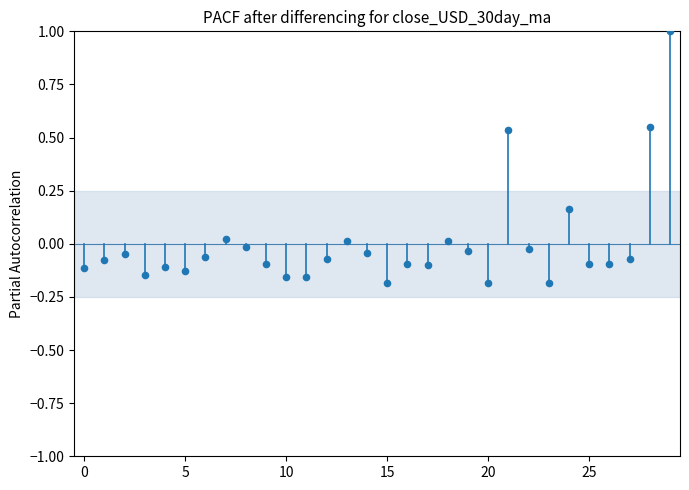

What is the range of Y values (max minus min)?

1.2